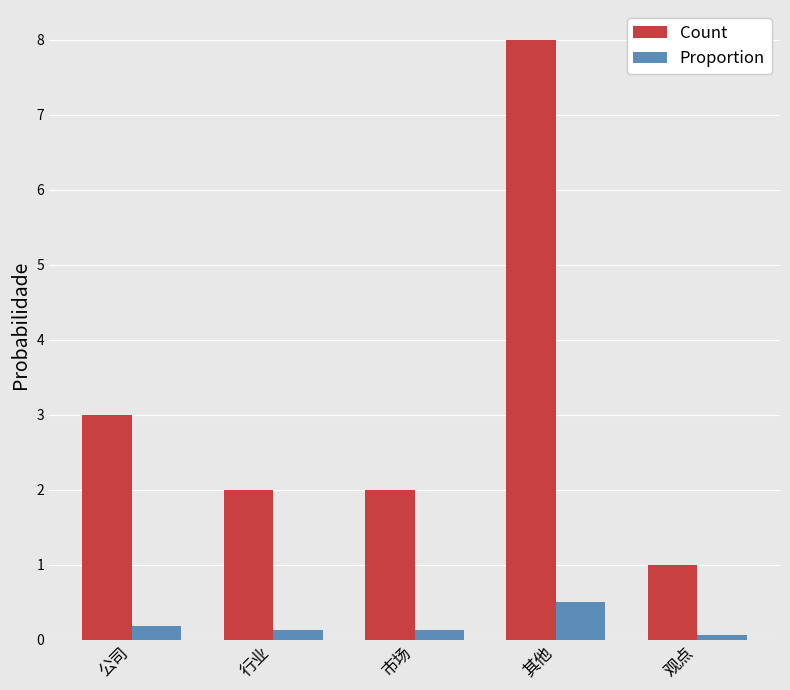

What is the value of the Proportion bar at the 5th from the left?

0.1